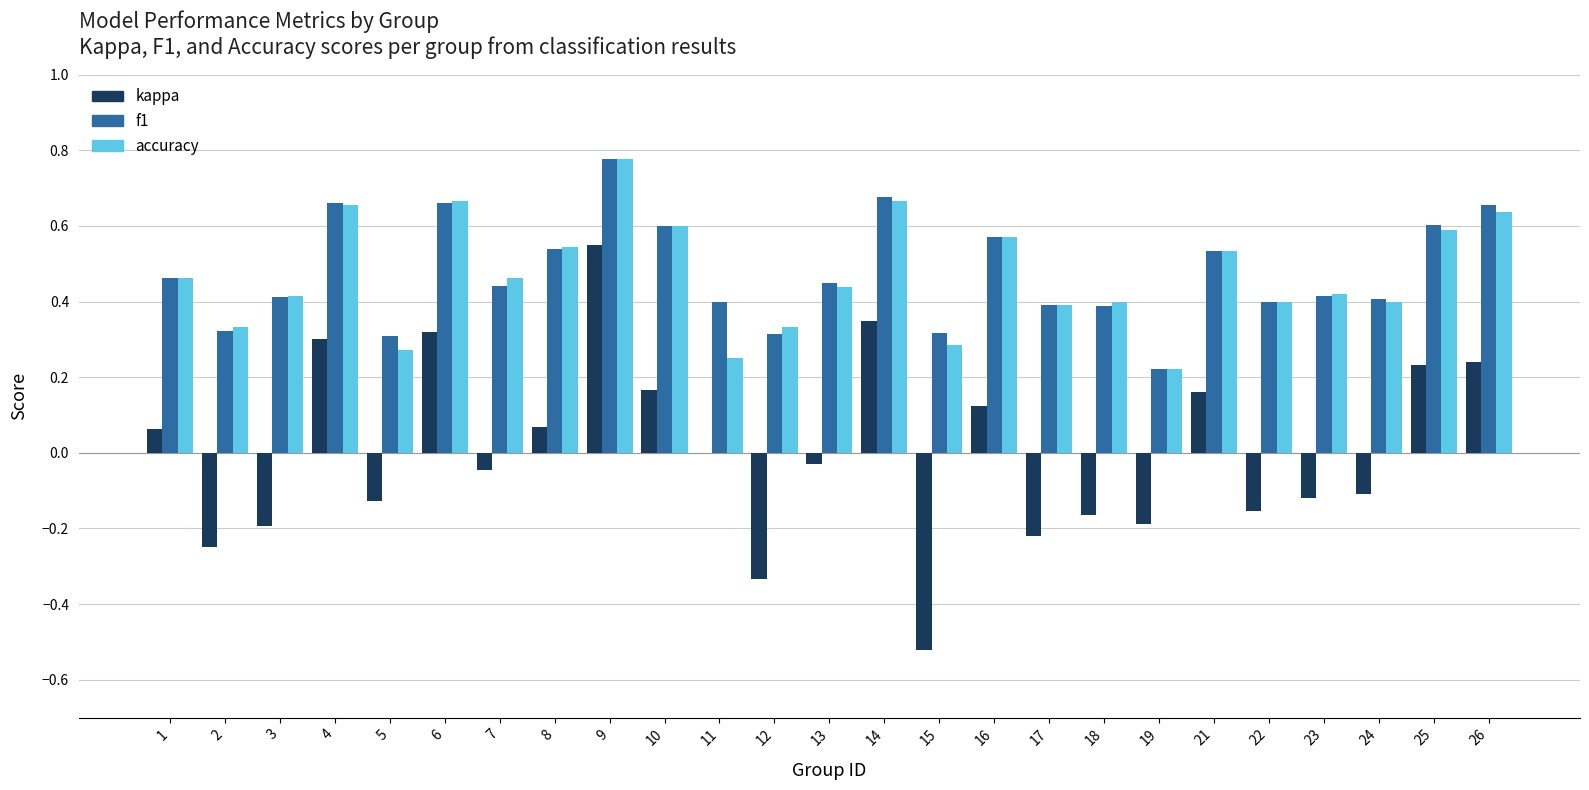

Is the value of kappa at 6 greater than the value of f1 at 10?

No